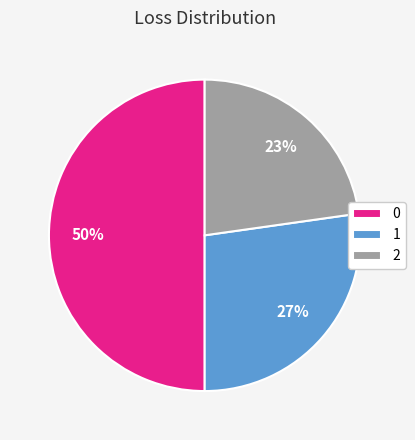

Is 2 the majority of the pie?

No